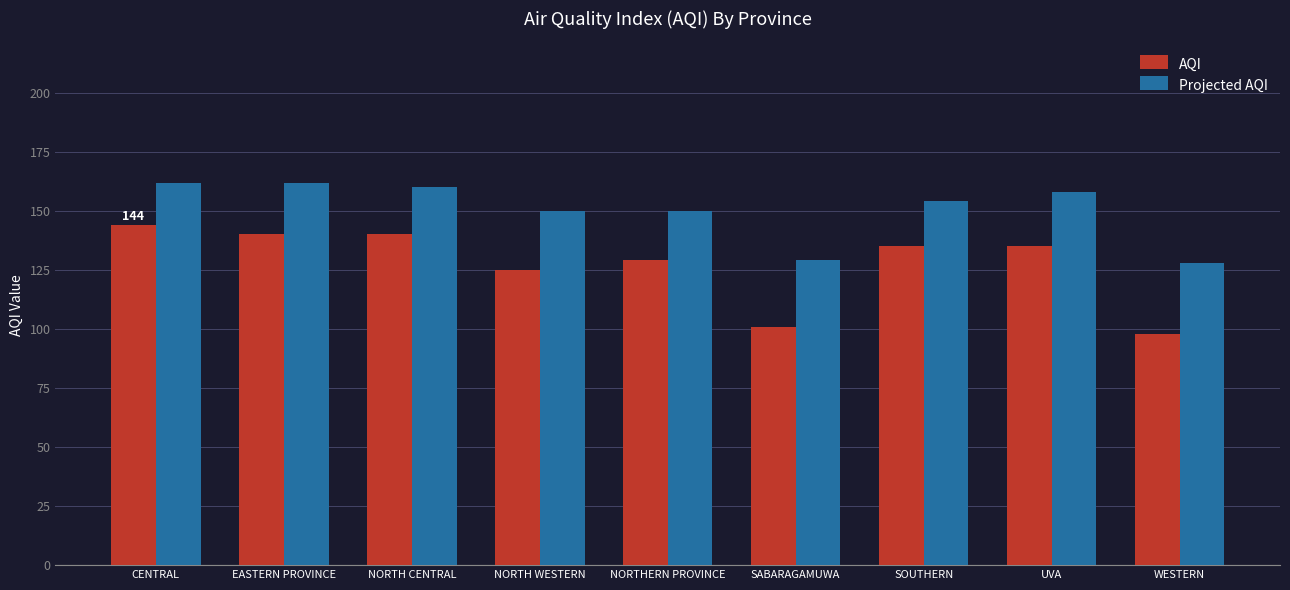

Between CENTRAL and EASTERN PROVINCE, which series saw the biggest shift?

AQI